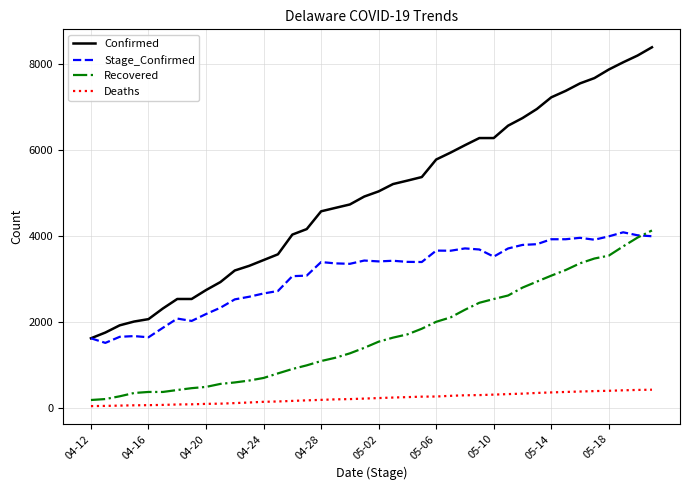

True or false: Confirmed and Deaths cross at least once.

False